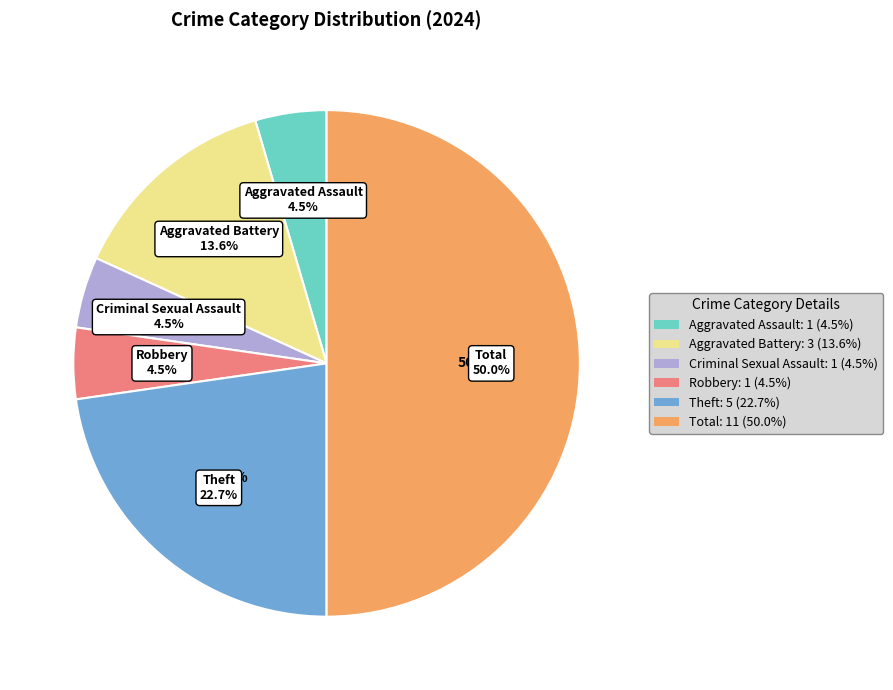

How many slices are in this pie chart?

6